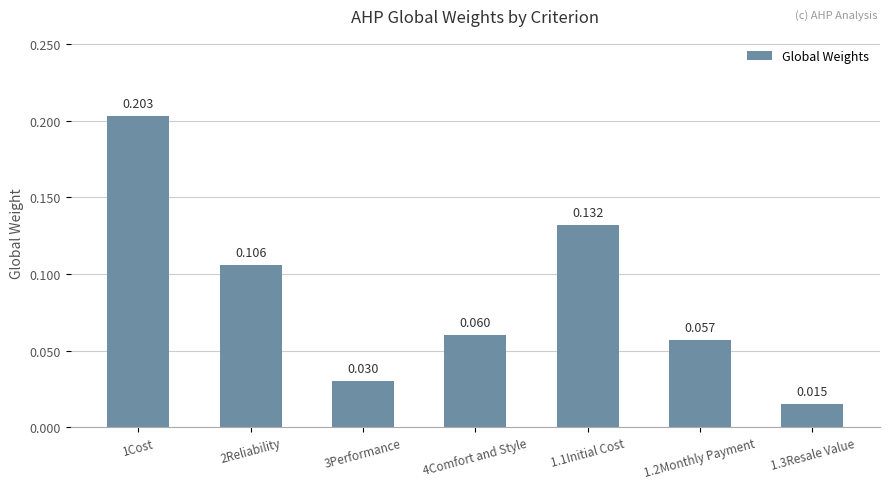

Which label corresponds to the smallest value in the chart?

1.3Resale Value